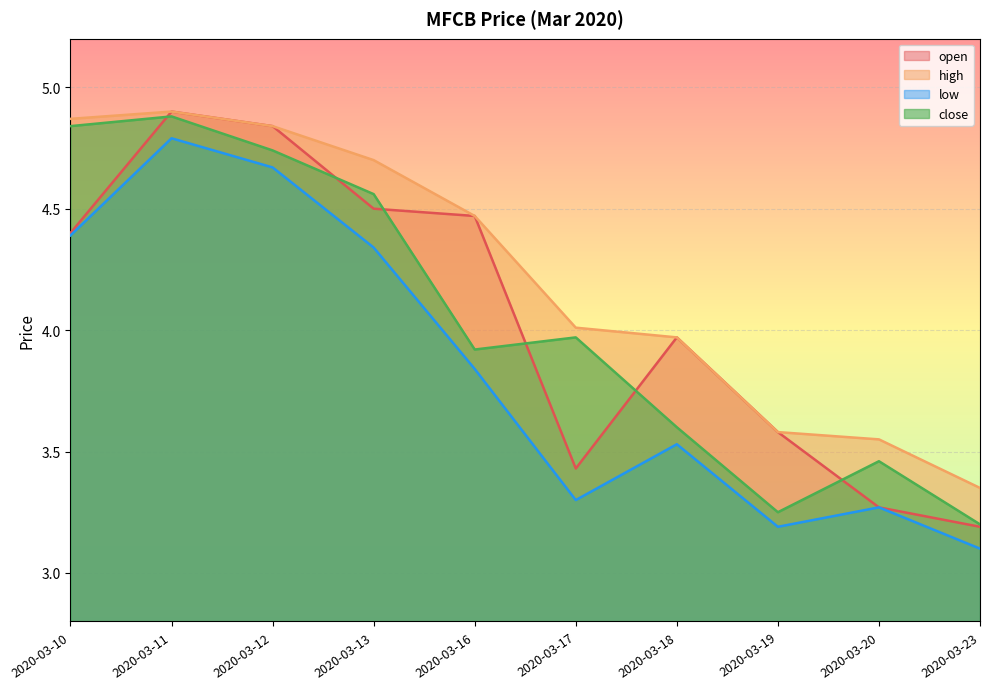

True or false: low has more than 2 points higher than both neighbors.

True